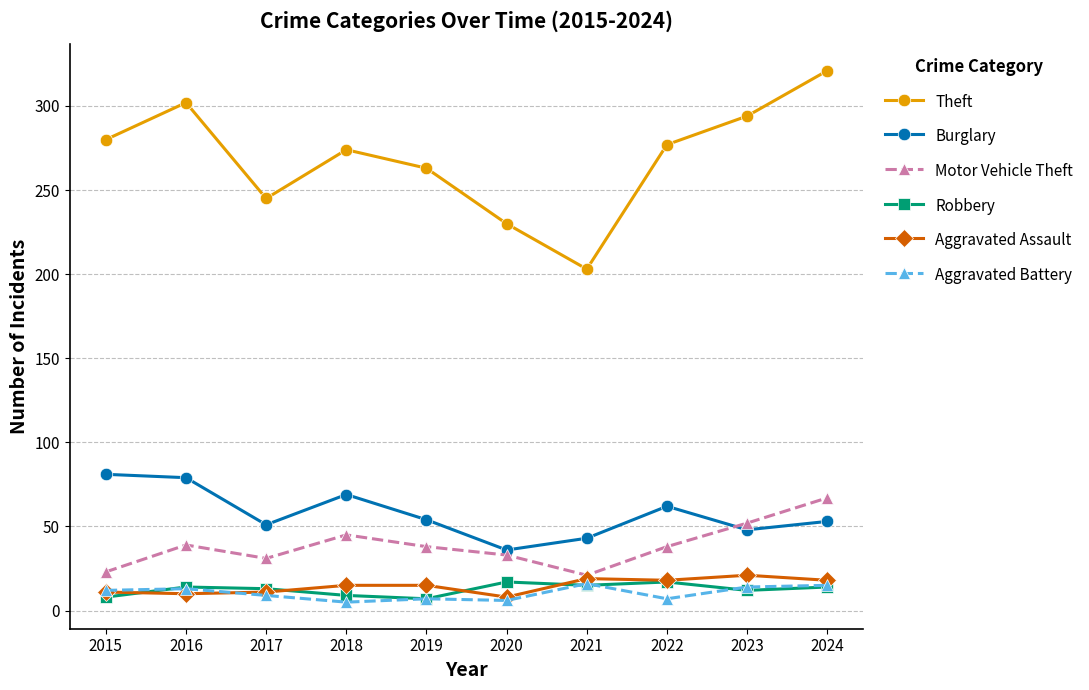

Which series has the widest spread of values?

Theft